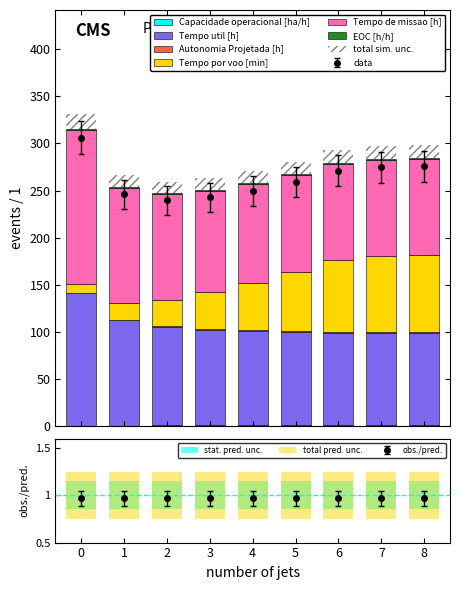

Rank the series at 6 from highest to lowest value.

Tempo de missao [h], Tempo util [h], Tempo por voo [min], Autonomia Projetada [h], Capacidade operacional [ha/h], EOC [h/h]